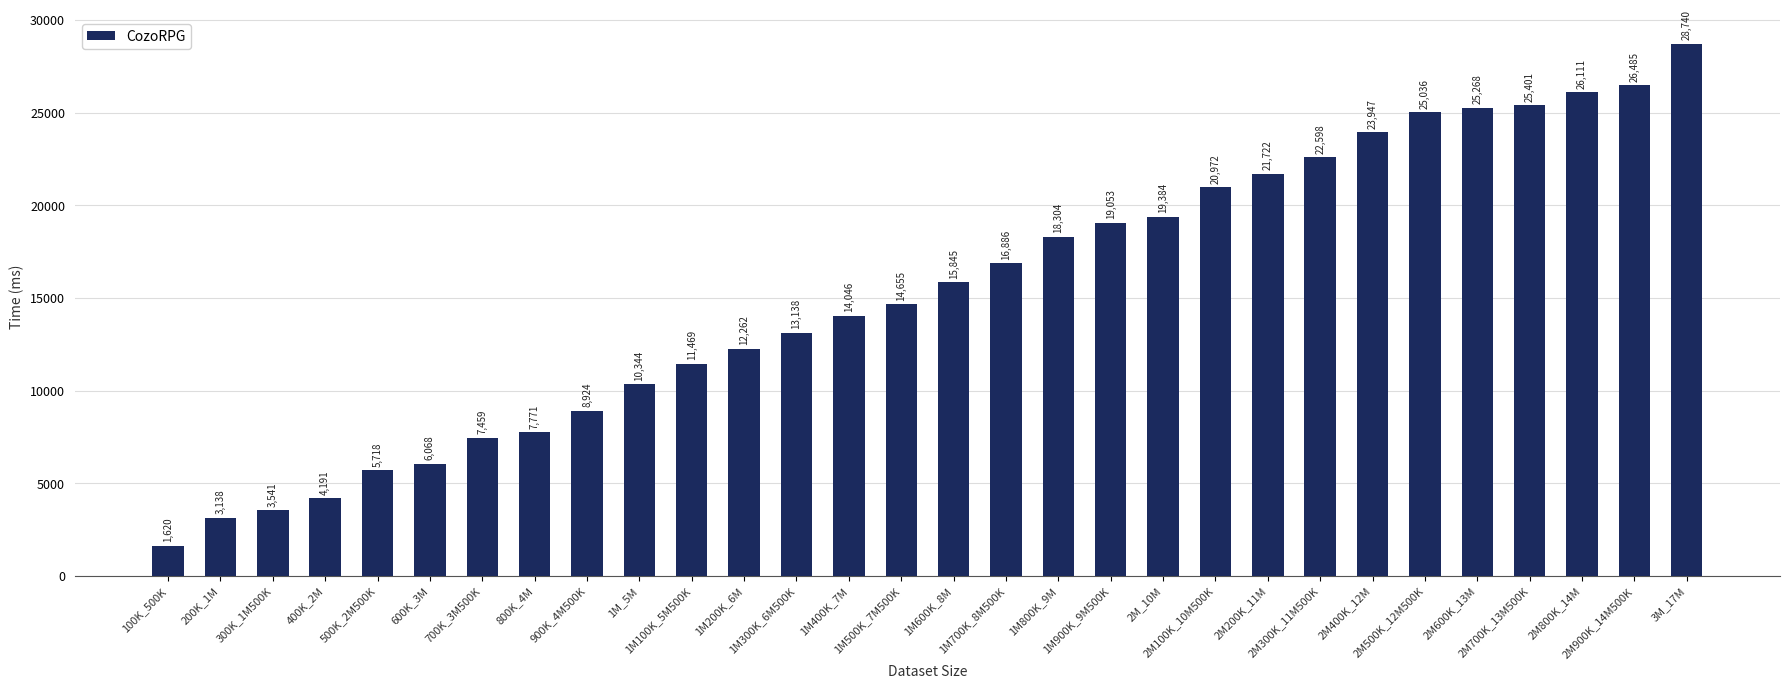

Reading right to left, extract all data points from this chart.

3M_17M=28740	2M900K_14M500K=26485	2M800K_14M=26111	2M700K_13M500K=25401	2M600K_13M=25268	2M500K_12M500K=25036	2M400K_12M=23947	2M300K_11M500K=22598	2M200K_11M=21722	2M100K_10M500K=20972	2M_10M=19384	1M900K_9M500K=19053	1M800K_9M=18304	1M700K_8M500K=16886	1M600K_8M=15845	1M500K_7M500K=14655	1M400K_7M=14046	1M300K_6M500K=13138	1M200K_6M=12262	1M100K_5M500K=11469	1M_5M=10344	900K_4M500K=8924	800K_4M=7771	700K_3M500K=7459	600K_3M=6068	500K_2M500K=5718	400K_2M=4191	300K_1M500K=3541	200K_1M=3138	100K_500K=1620